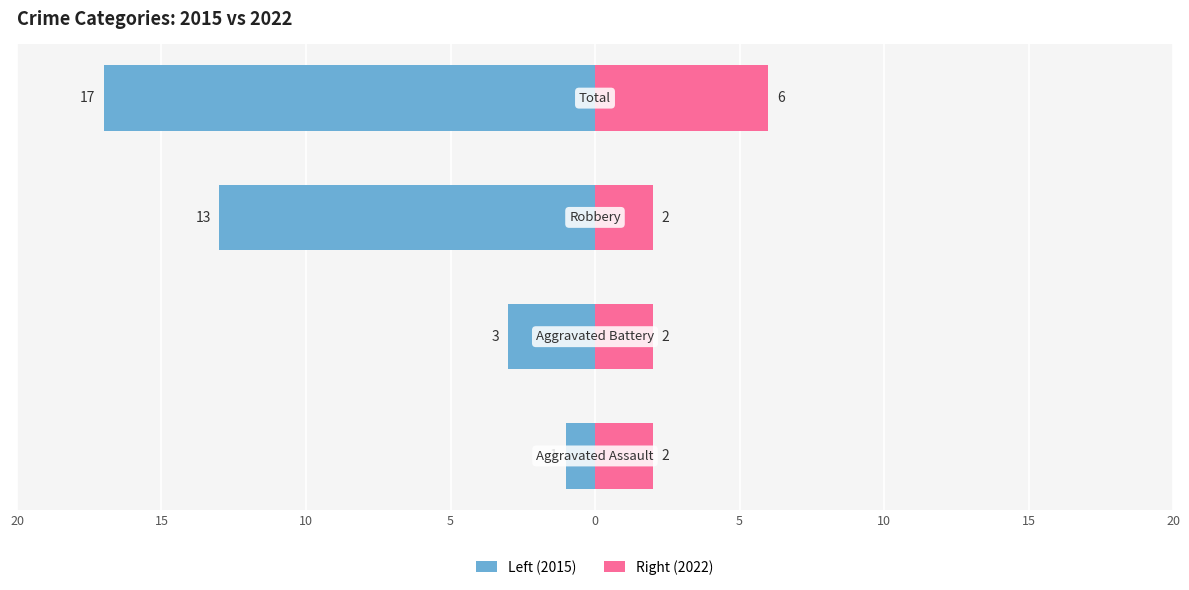

What is the value of the Right (2022) bar at the 2nd from the left?

2